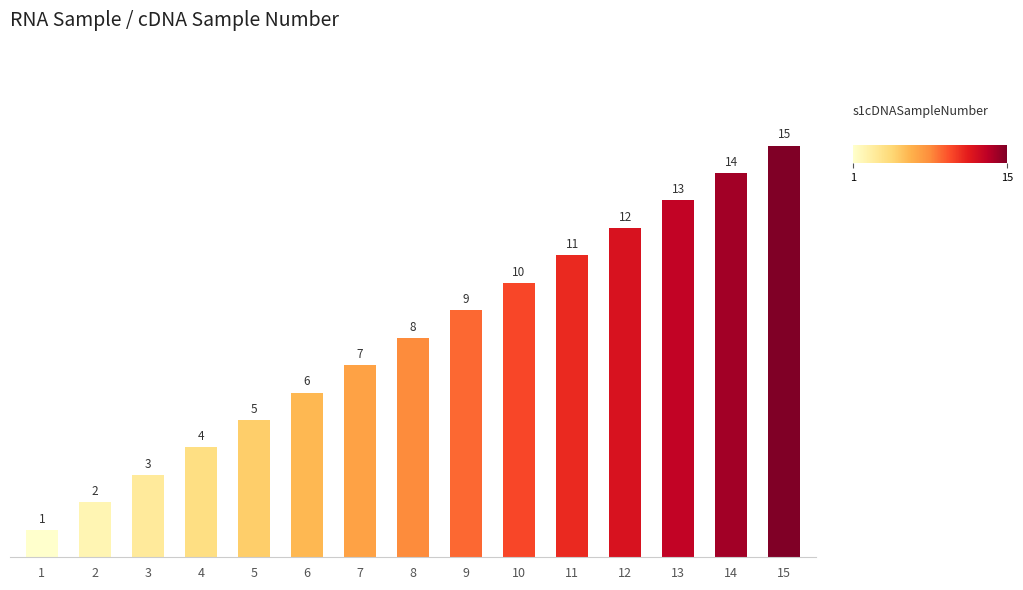

Count the number of data series in this chart.

1